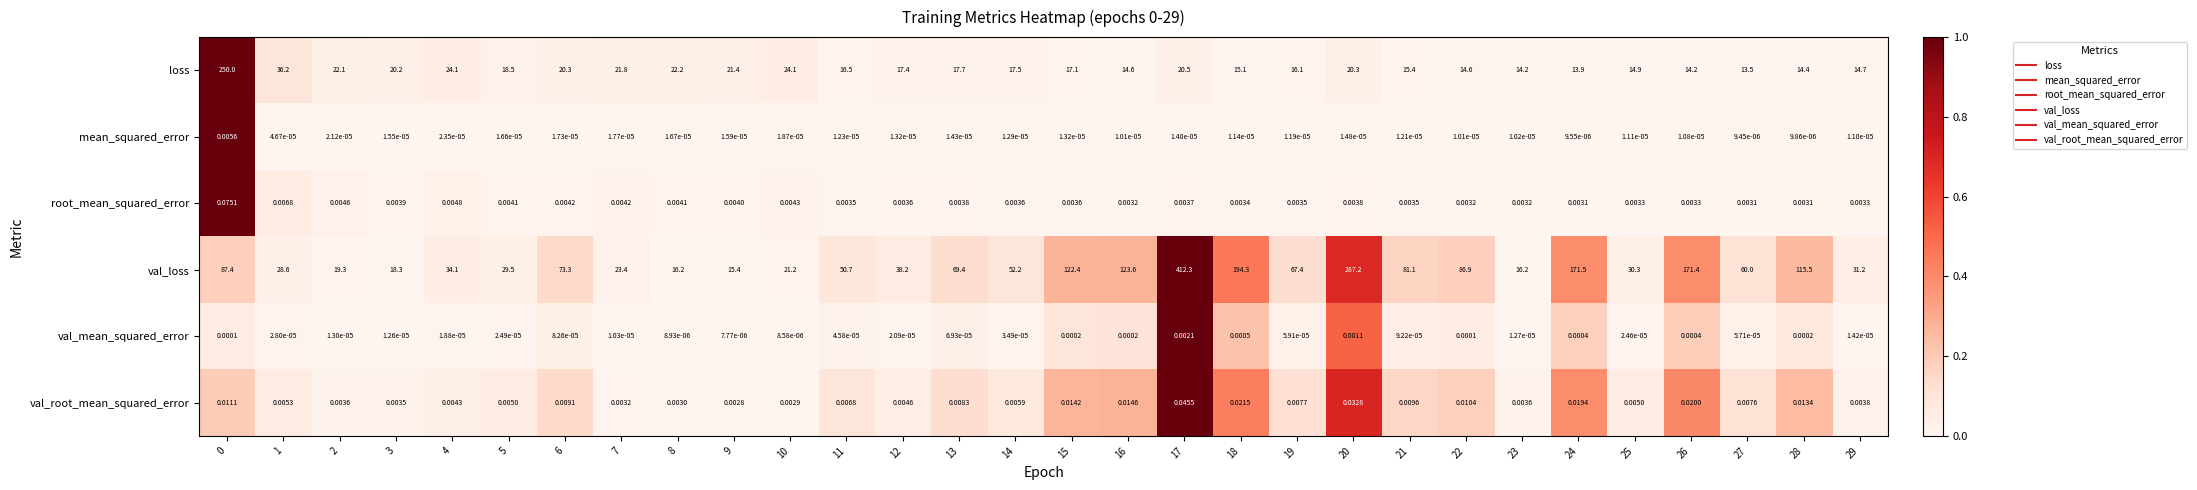

Is the value of mean_squared_error at 11 greater than the value of val_root_mean_squared_error at 27?

No